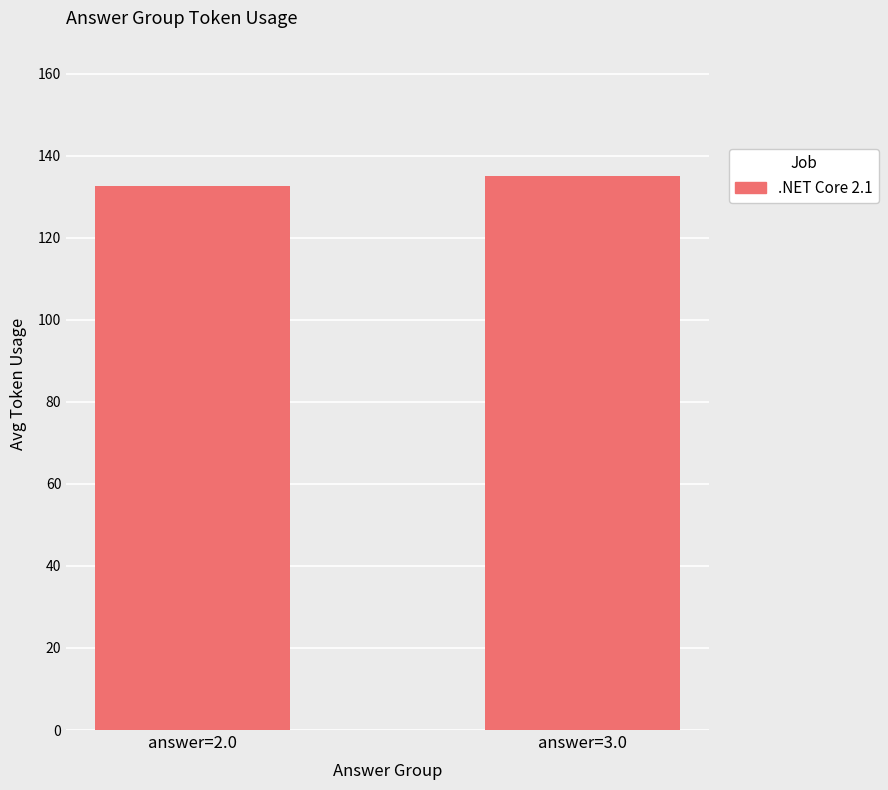

Is it true that the value at answer=2.0 is 228.9?

False